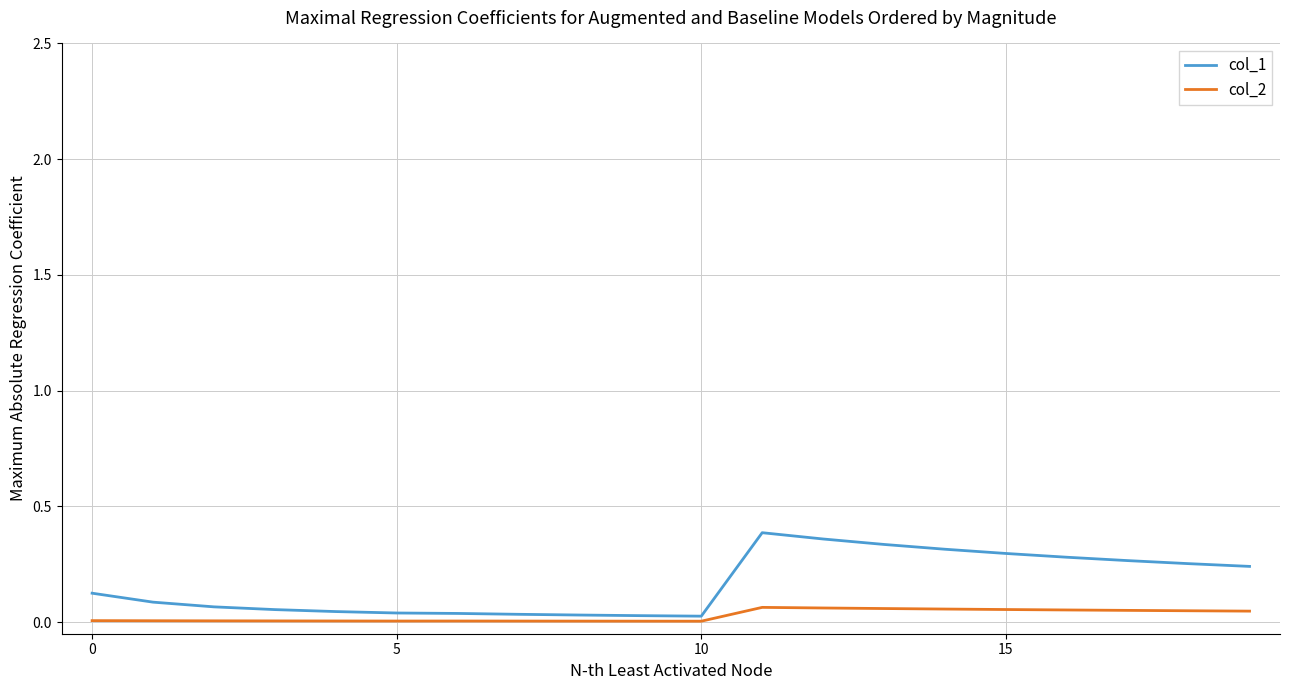

Which series has the widest spread of values?

col_1